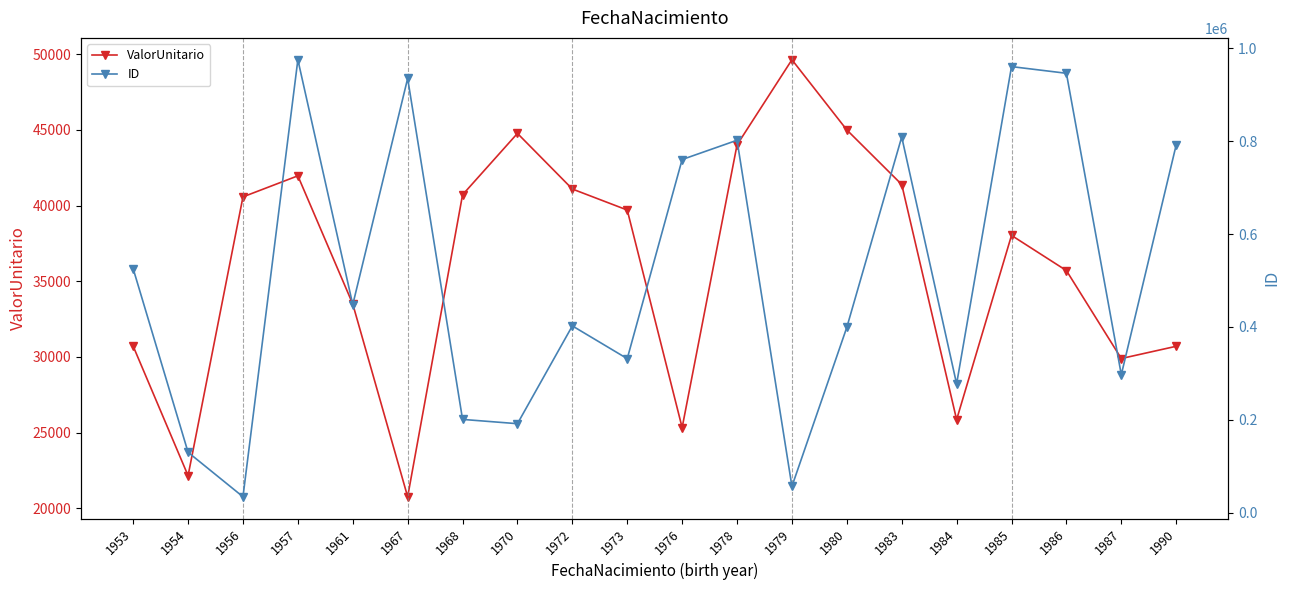

Is it true that ID equals 34868.6 at 1979?

False